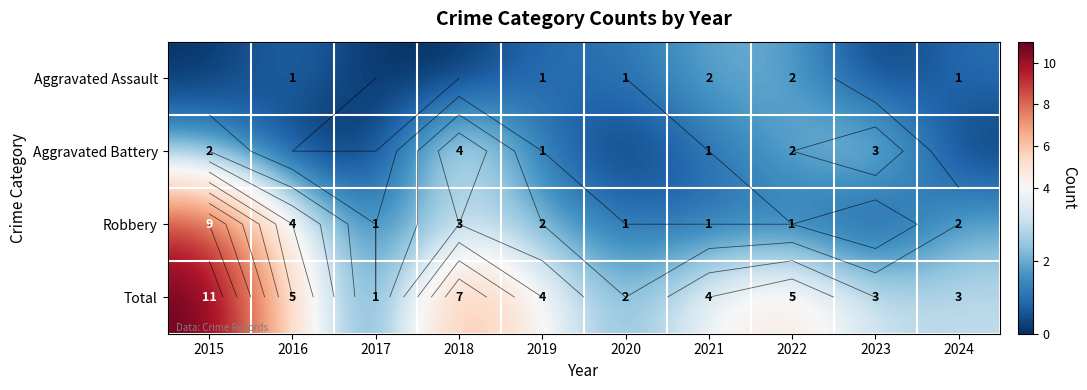

How many Total values are between 3 and 5?

6